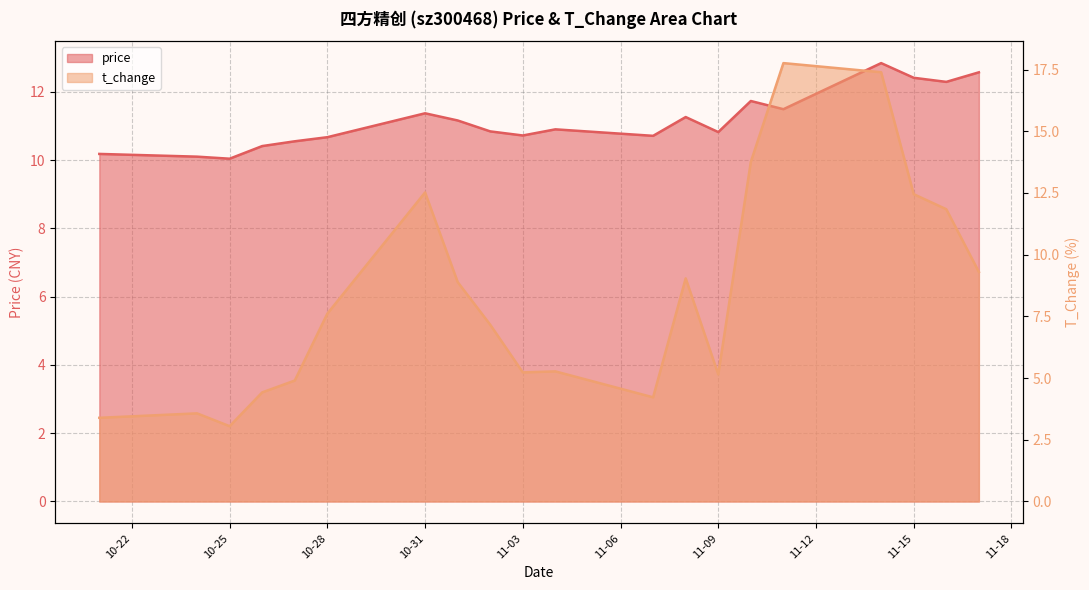

What position from the left is 2022-11-17?

20